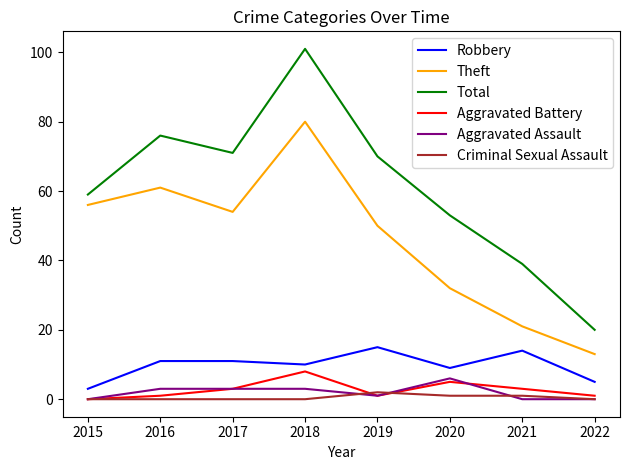

Where is the first local minimum for Total?

2017